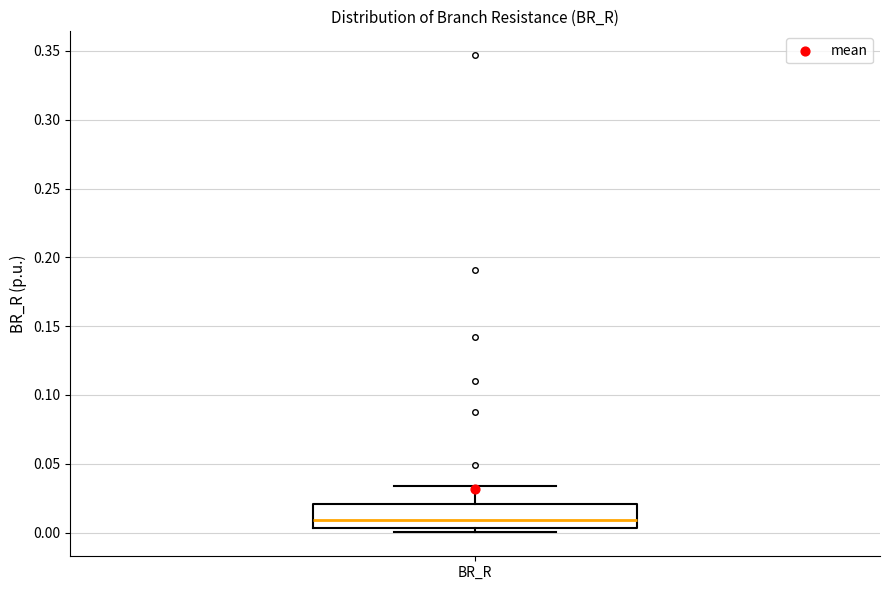

Where is the lower edge of the box for BR_R on the y-axis? The values are not printed on the chart, so give them approximately, as read against the axis.

0.005